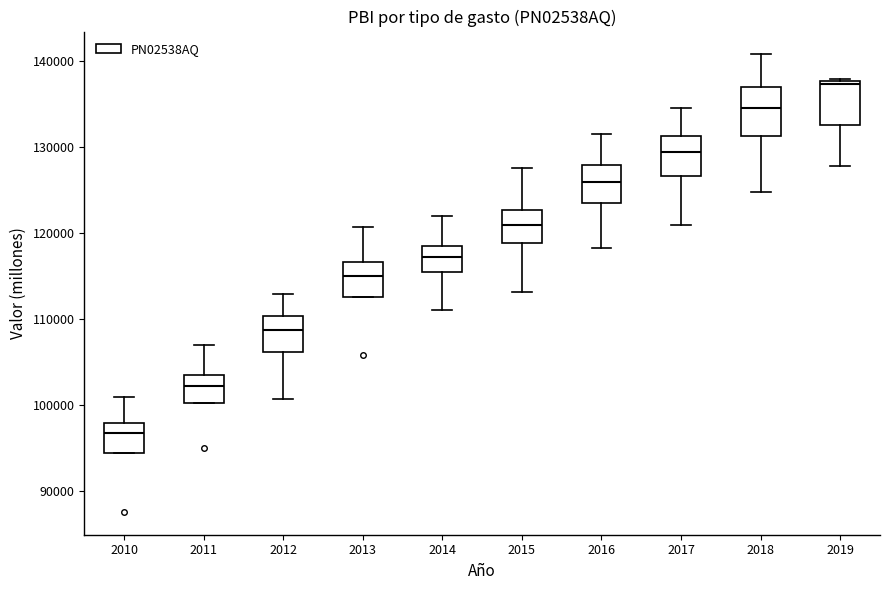

Reading left to right, read every box against the y-axis: the position of its median line, the range the box covers, and the ends of its whiskers. The values are not printed on the chart, so give them approximately, as read against the axis.

2010: median 97000, box 94000 to 98000, whiskers 94000 to 101000
2011: median 102000, box 100000 to 104000, whiskers 100000 to 107000
2012: median 109000, box 106000 to 110000, whiskers 101000 to 113000
2013: median 115000, box 112000 to 117000, whiskers 112000 to 121000
2014: median 117000, box 115000 to 119000, whiskers 111000 to 122000
2015: median 121000, box 119000 to 123000, whiskers 113000 to 128000
2016: median 126000, box 123000 to 128000, whiskers 118000 to 131000
2017: median 129000, box 127000 to 131000, whiskers 121000 to 135000
2018: median 135000, box 131000 to 137000, whiskers 125000 to 141000
2019: median 137000, box 133000 to 138000, whiskers 128000 to 138000 (just above the box's upper edge)